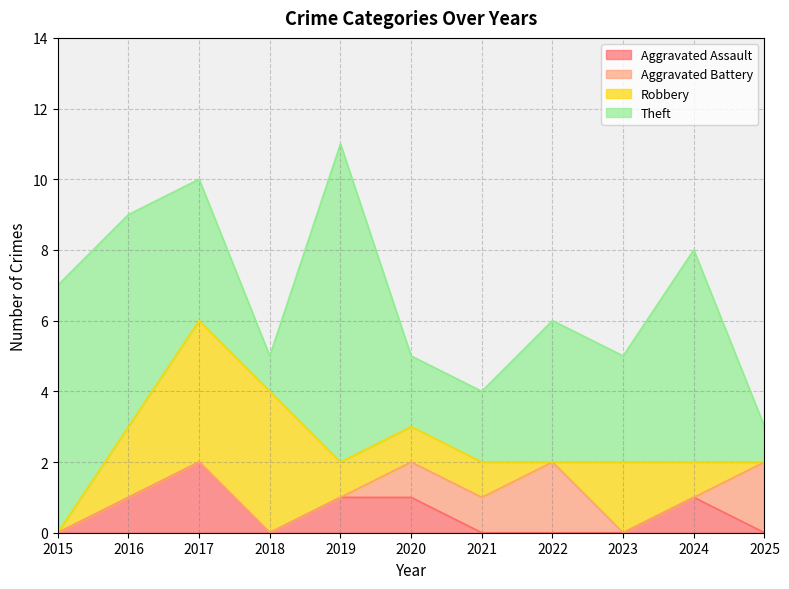

What is the difference between the maximum and minimum values in the Aggravated Assault series?

2